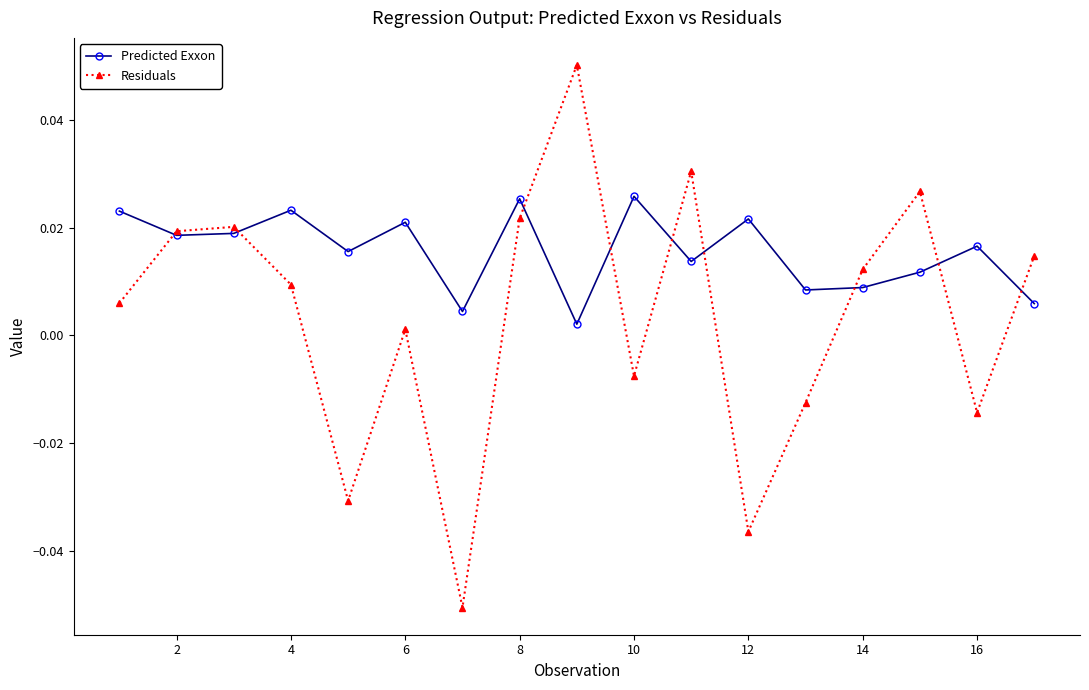

Which series has the largest range (max minus min)?

Residuals